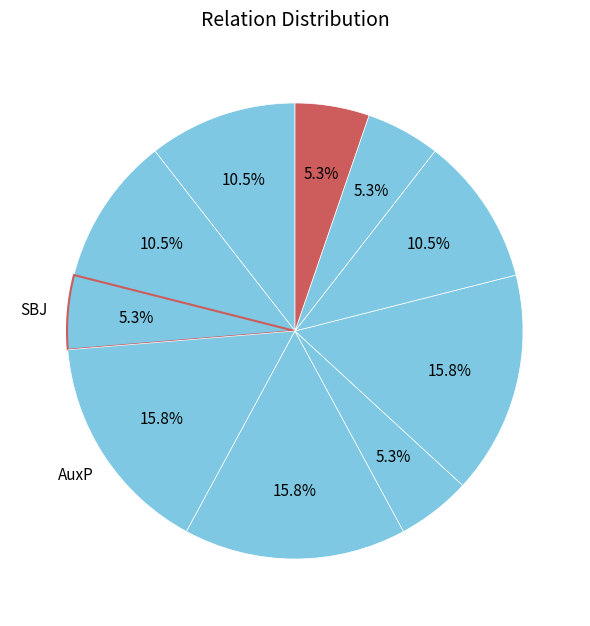

How many segments does this pie chart have?

10